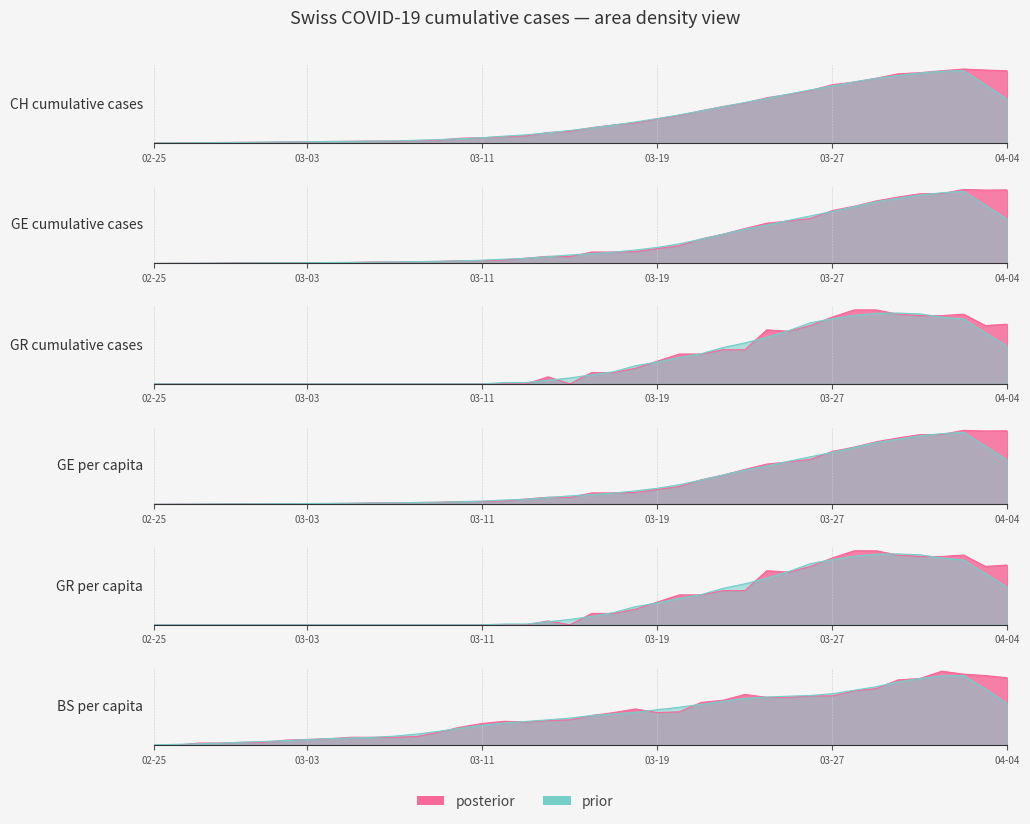

Which has a higher value, 20 or 29?

29